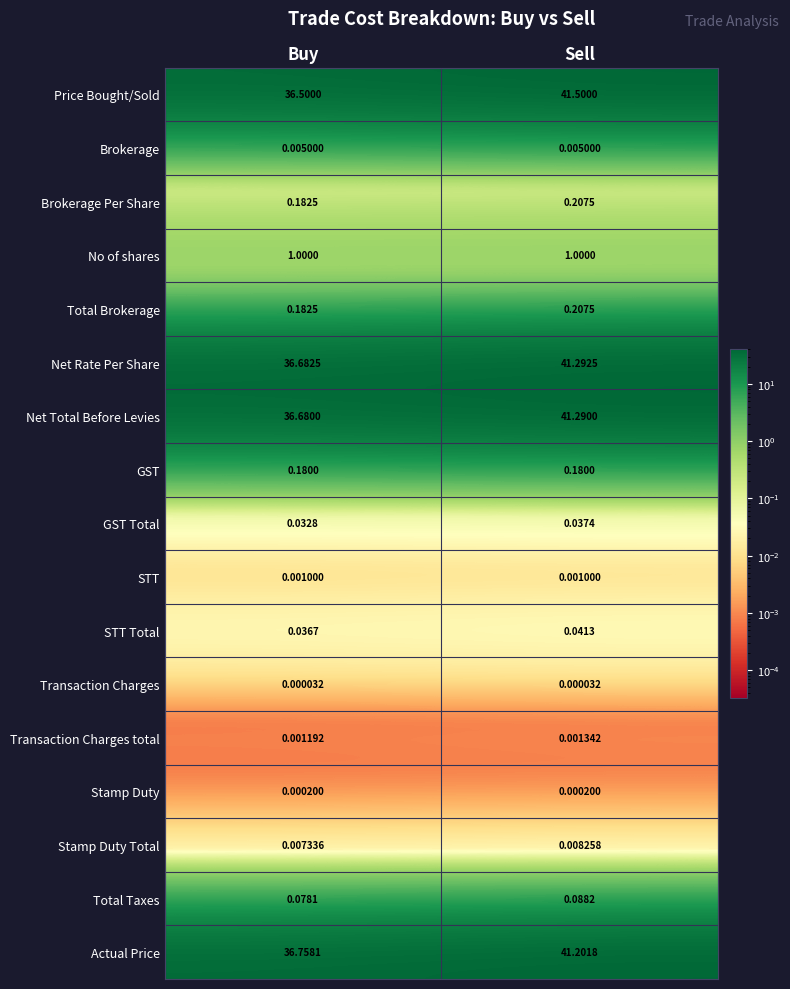

Between Buy and Sell, which series saw the biggest shift?

Price Bought/Sold